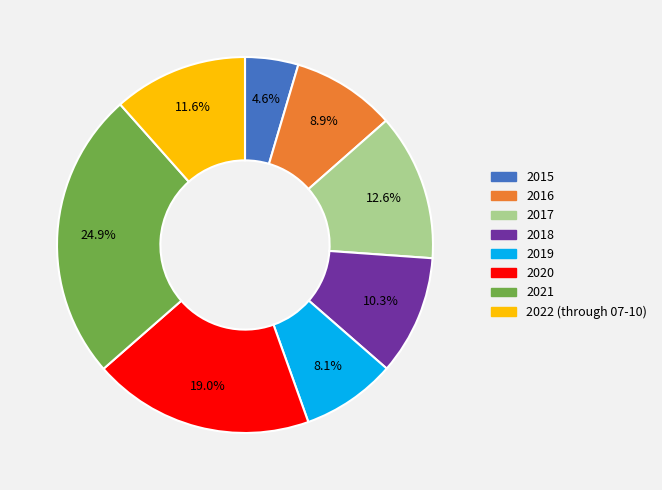

The 2019 slice represents 8% of the pie. True or false?

True